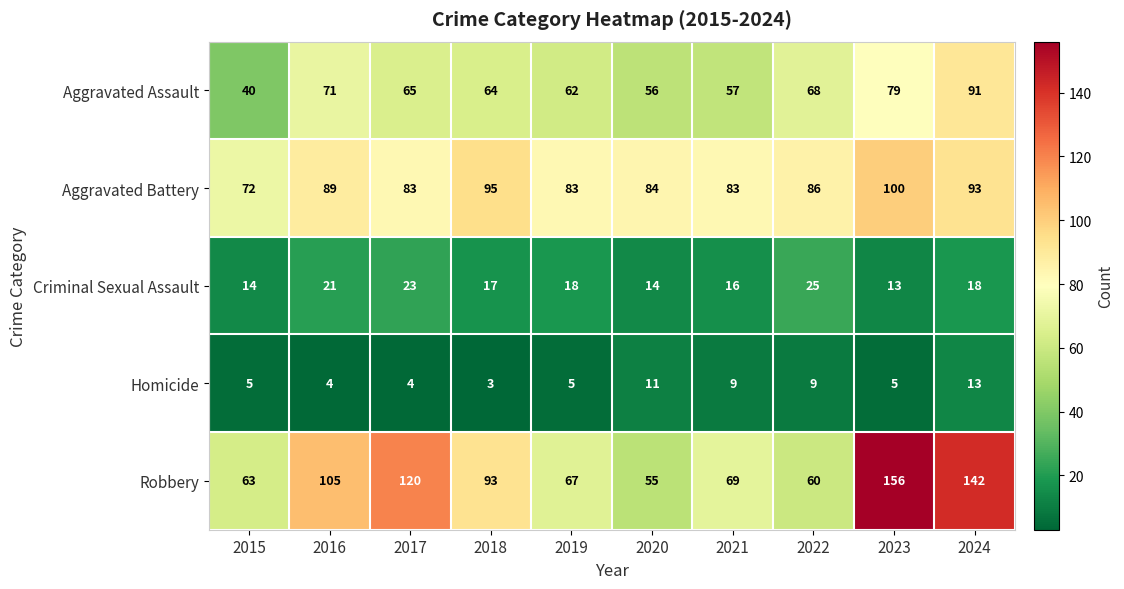

What is the smallest value displayed?

3